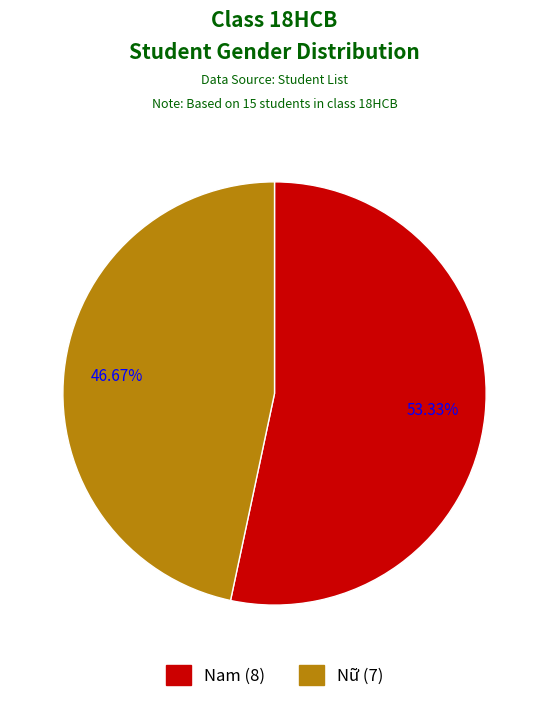

Between Nữ and Nam, which is larger?

Nam